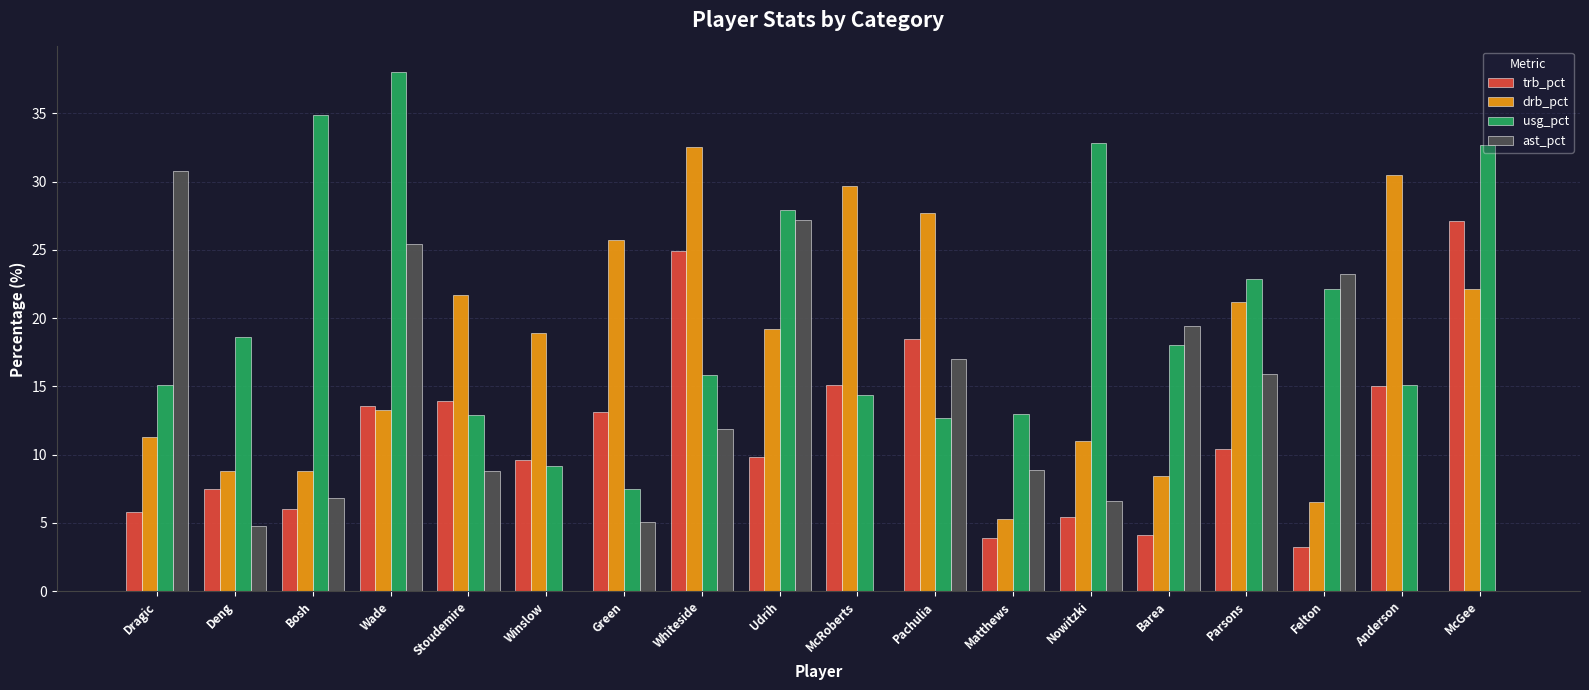

Is the value of usg_pct at Parsons greater than the value of drb_pct at Parsons?

Yes